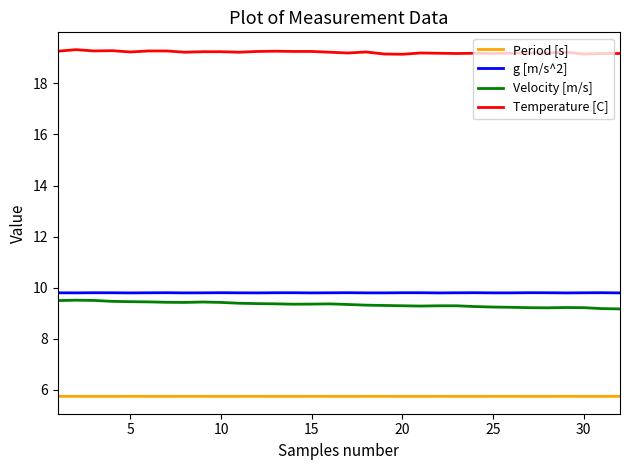

How many distinct data groups are displayed?

4